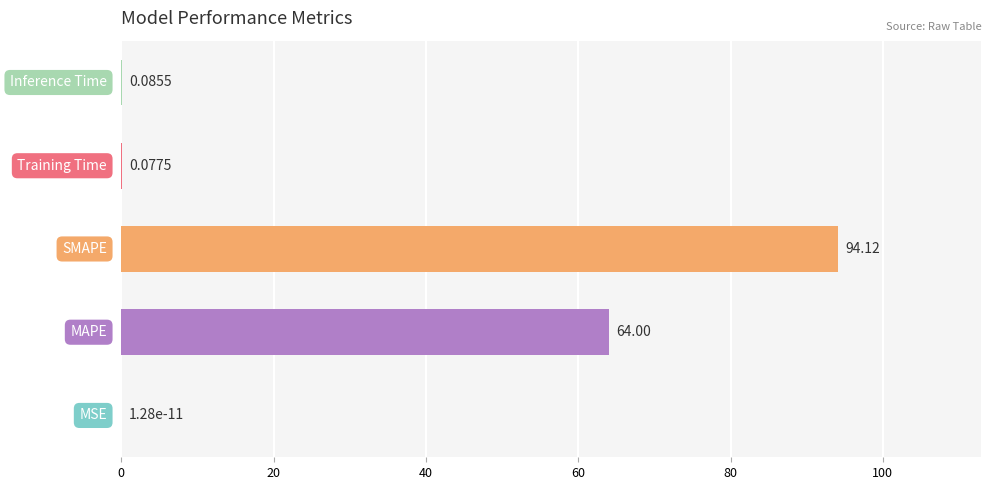

What is the sum of all values?

158.3